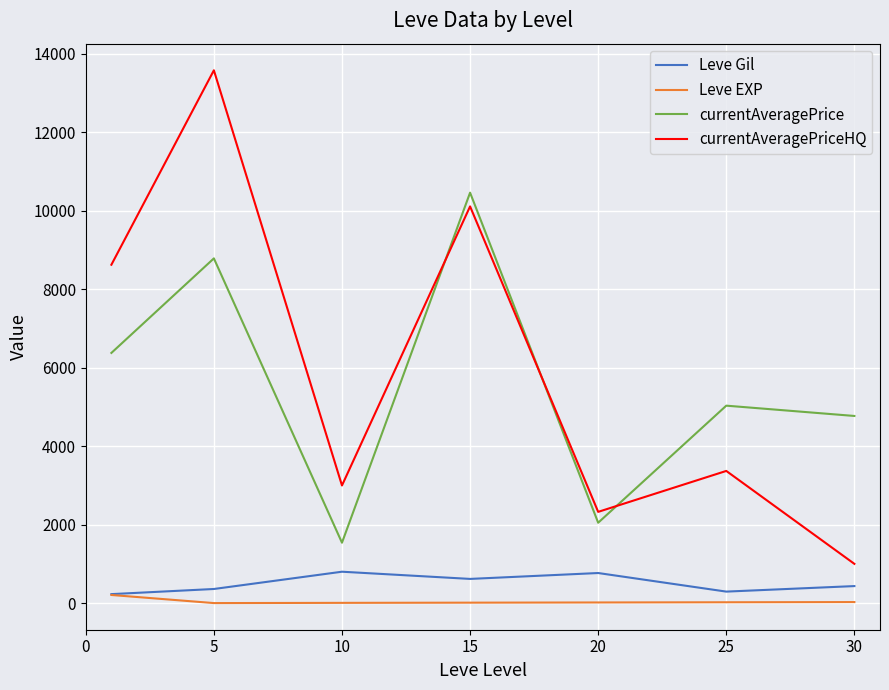

True or false: currentAveragePrice and currentAveragePriceHQ intersect in this chart.

True